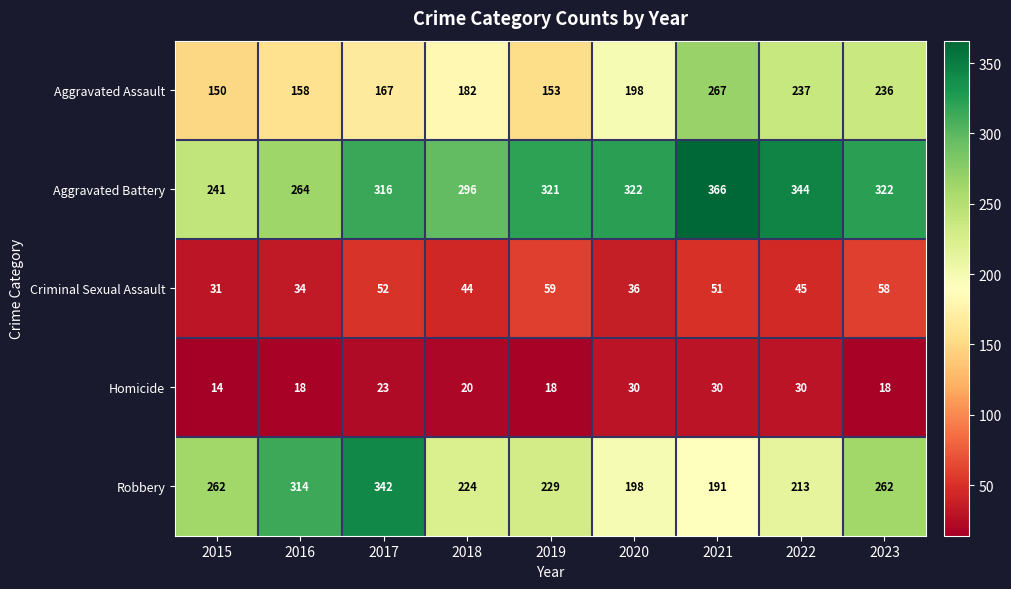

Where is Homicide nearest to the value 22?

2017